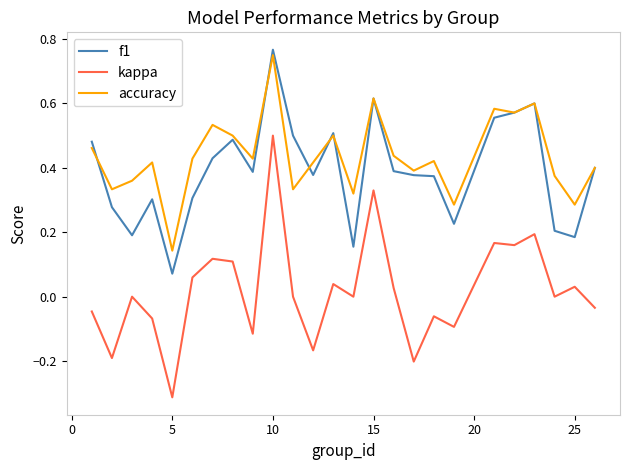

True or false: accuracy and kappa cross at least once.

False